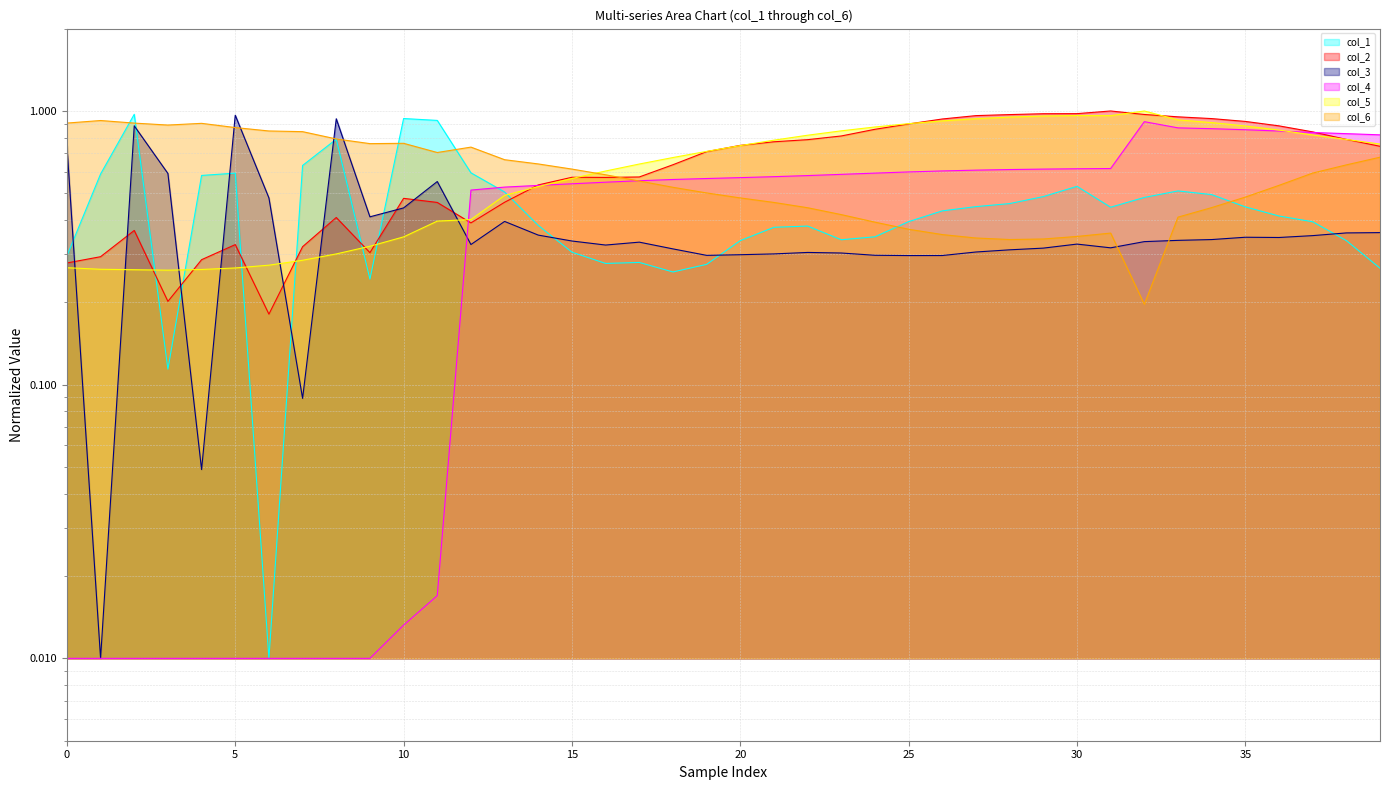

Reading left to right, list all the values displayed in this chart.

col_1: 0.3	0.6	1.0	0.1	0.6	0.6	0.0	0.6	0.8	0.2	0.9	0.9	0.6	0.5	0.4	0.3	0.3	0.3	0.3	0.3	0.3	0.4	0.4	0.3	0.3	0.4	0.4	0.4	0.5	0.5	0.5	0.4	0.5	0.5	0.5	0.4	0.4	0.4	0.3	0.3
col_2: 0.3	0.3	0.4	0.2	0.3	0.3	0.2	0.3	0.4	0.3	0.5	0.5	0.4	0.5	0.5	0.6	0.6	0.6	0.6	0.7	0.7	0.8	0.8	0.8	0.9	0.9	0.9	1.0	1.0	1.0	1.0	1.0	1.0	1.0	0.9	0.9	0.9	0.8	0.8	0.7
col_3: 0.8	0.0	0.9	0.6	0.0	1.0	0.5	0.1	0.9	0.4	0.4	0.6	0.3	0.4	0.4	0.3	0.3	0.3	0.3	0.3	0.3	0.3	0.3	0.3	0.3	0.3	0.3	0.3	0.3	0.3	0.3	0.3	0.3	0.3	0.3	0.3	0.3	0.4	0.4	0.4
col_4: 0.0	0.0	0.0	0.0	0.0	0.0	0.0	0.0	0.0	0.0	0.0	0.0	0.5	0.5	0.5	0.5	0.5	0.6	0.6	0.6	0.6	0.6	0.6	0.6	0.6	0.6	0.6	0.6	0.6	0.6	0.6	0.6	0.9	0.9	0.9	0.9	0.8	0.8	0.8	0.8
col_5: 0.3	0.3	0.3	0.3	0.3	0.3	0.3	0.3	0.3	0.3	0.3	0.4	0.4	0.5	0.5	0.6	0.6	0.6	0.7	0.7	0.7	0.8	0.8	0.8	0.9	0.9	0.9	0.9	1.0	1.0	1.0	1.0	1.0	0.9	0.9	0.9	0.9	0.8	0.8	0.8
col_6: 0.9	0.9	0.9	0.9	0.9	0.9	0.8	0.8	0.8	0.8	0.8	0.7	0.7	0.7	0.6	0.6	0.6	0.6	0.5	0.5	0.5	0.5	0.4	0.4	0.4	0.4	0.4	0.3	0.3	0.3	0.3	0.4	0.2	0.4	0.4	0.5	0.5	0.6	0.6	0.7